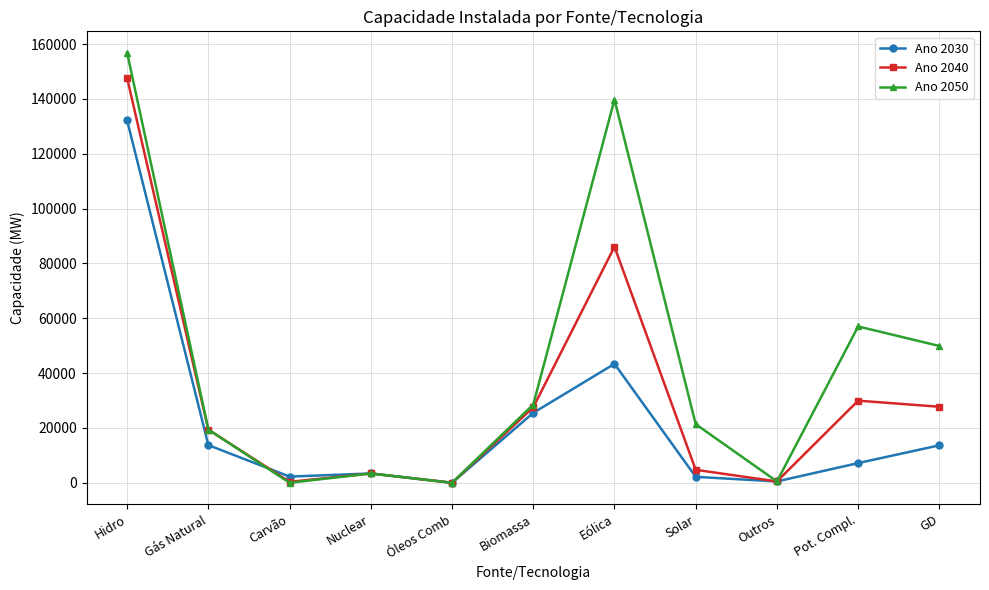

Does the chart display data point markers on the line(s)?

Yes